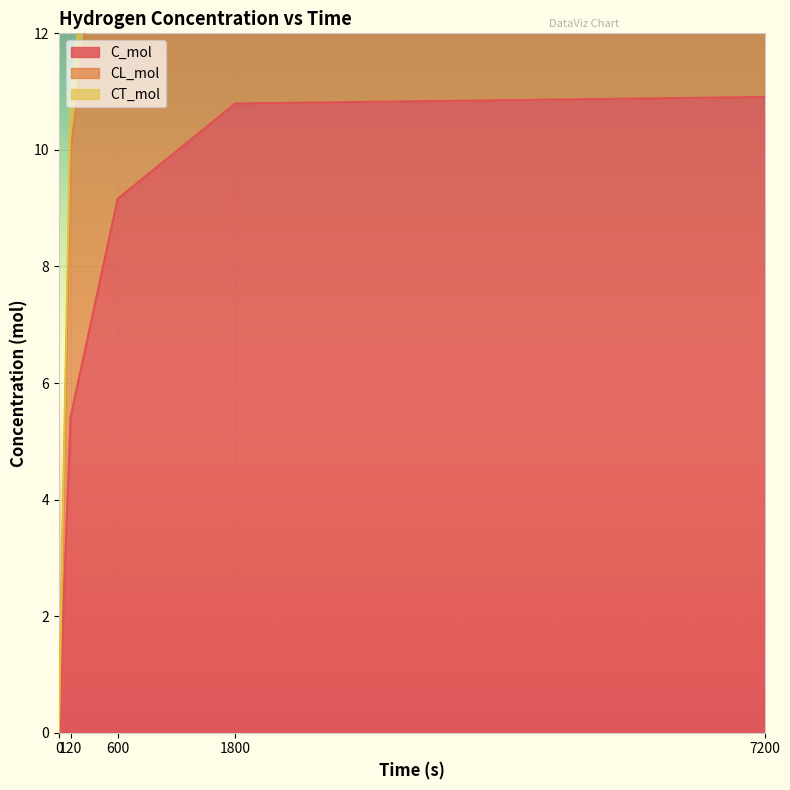

Which series has the largest range (max minus min)?

CT_mol